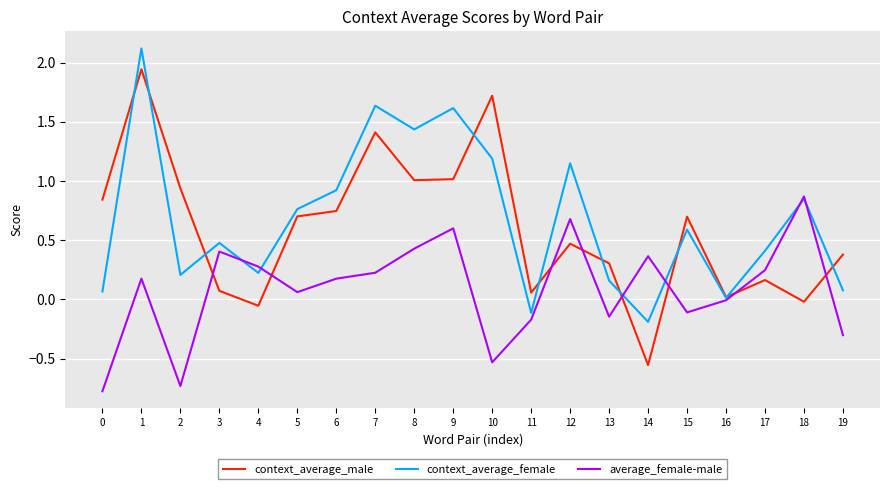

Which series has the largest total across all categories?

context_average_female